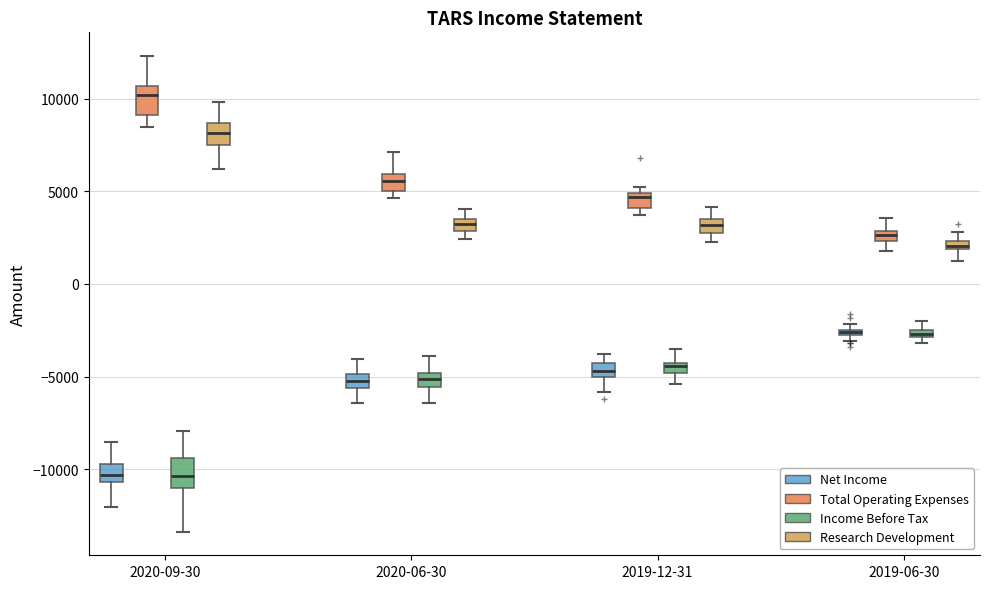

Where is the upper edge of the box for 2020-06-30 (Net Income) on the y-axis? The values are not printed on the chart, so give them approximately, as read against the axis.

-5000